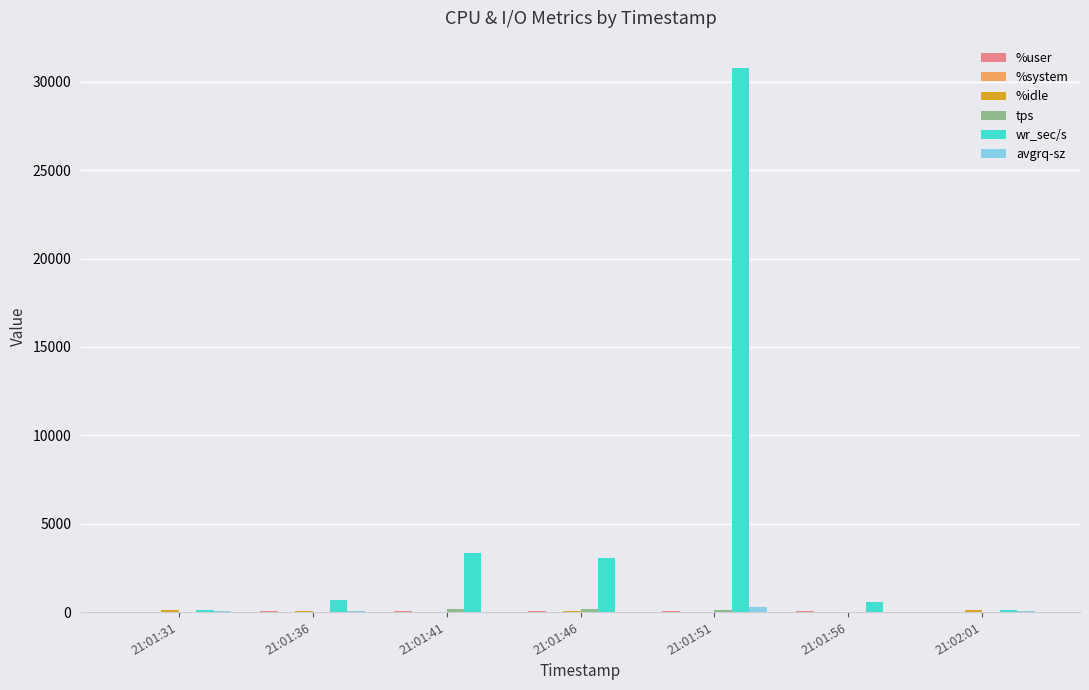

What is the greatest value displayed?

30788.8